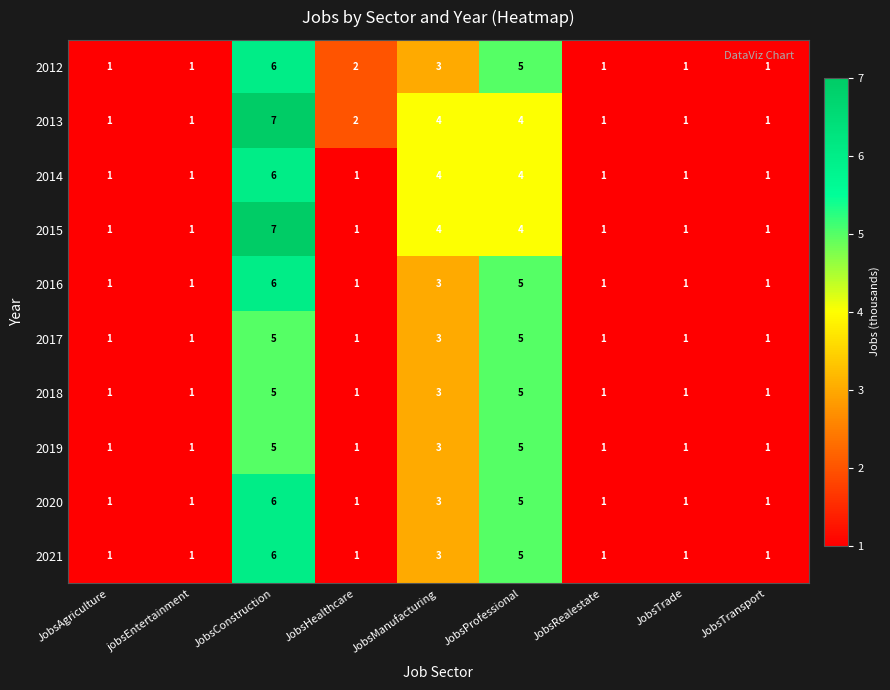

What is the greatest value displayed?

7